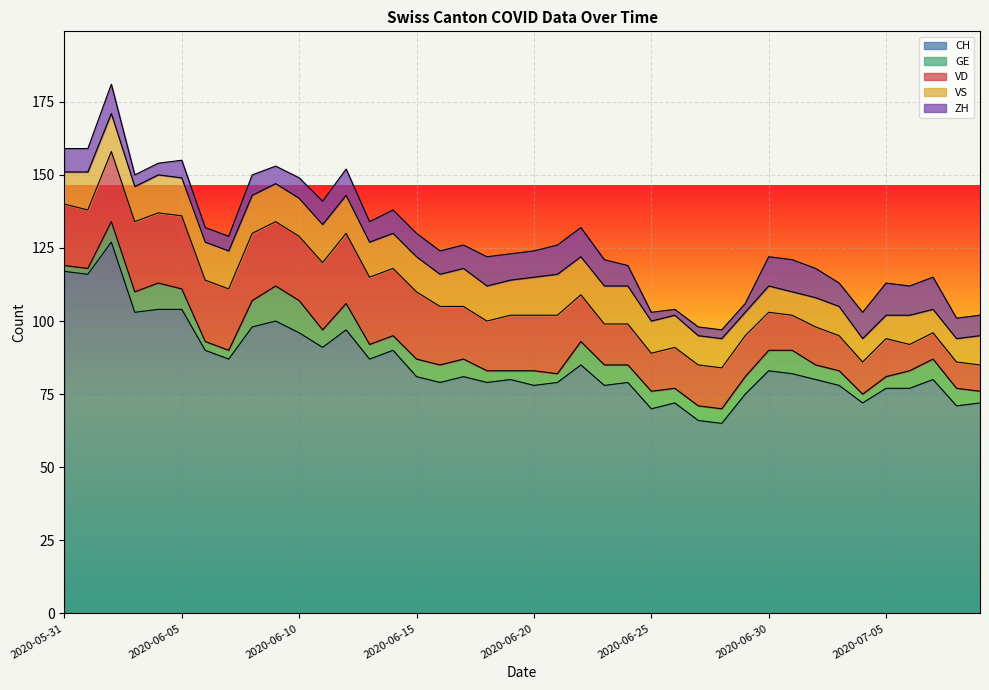

What is the value of the VS point at the 1st from the left?

11